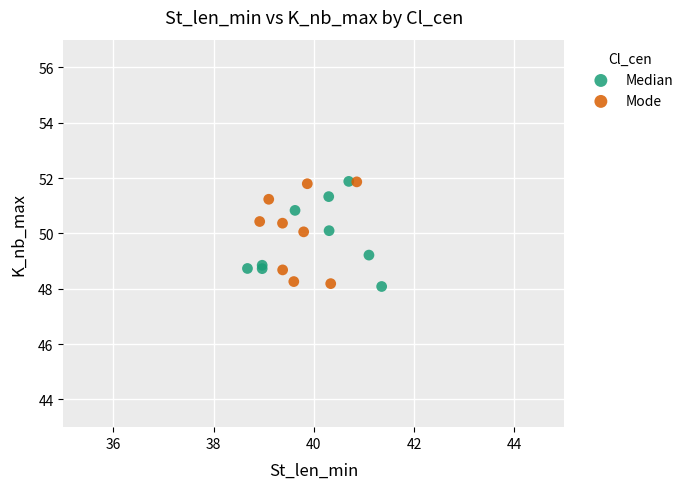

What are all the series names shown in the legend?

Median, Mode